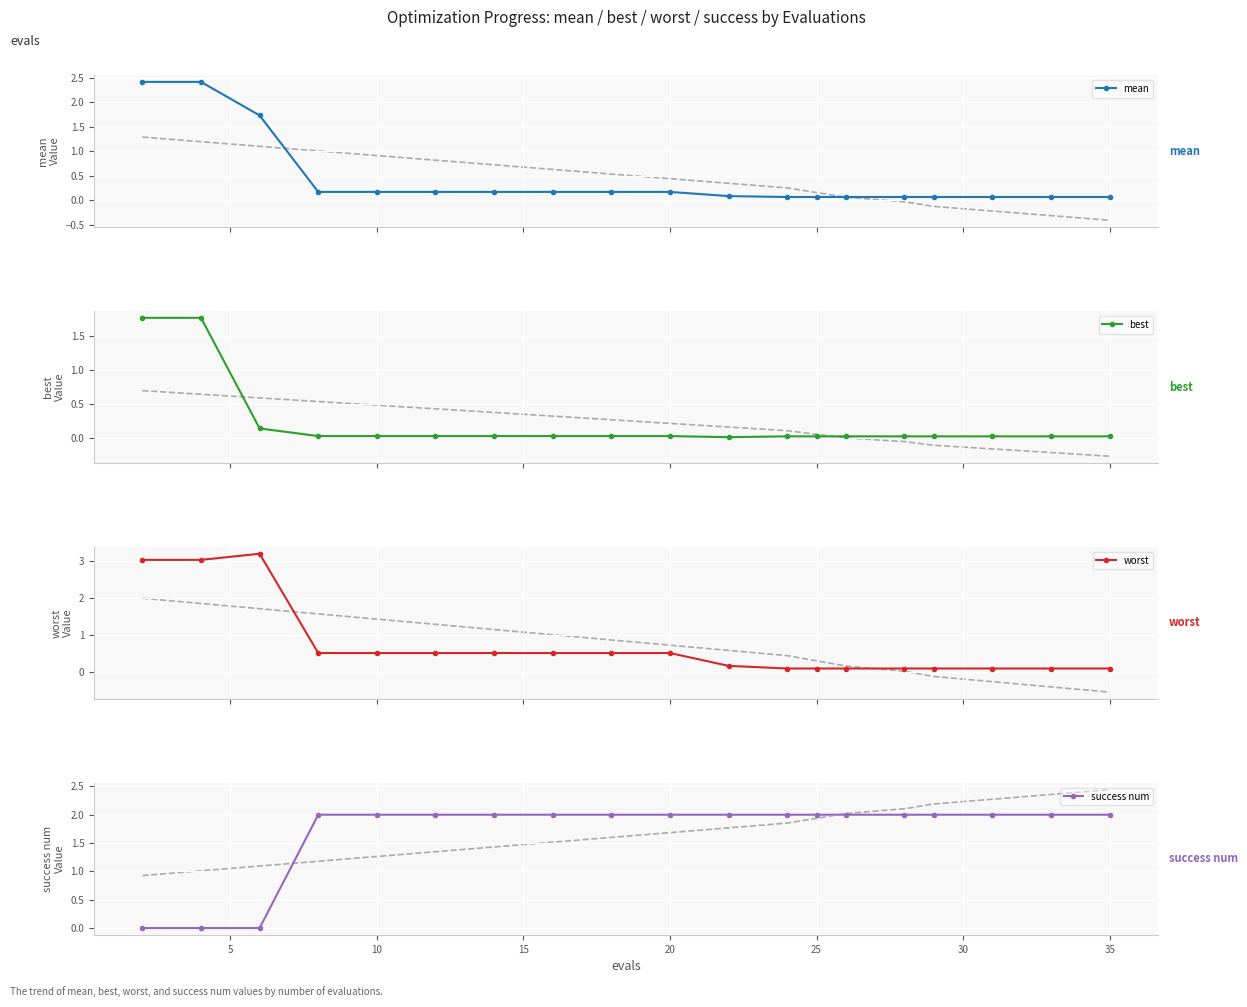

What is the maximum value for mean?

2.4